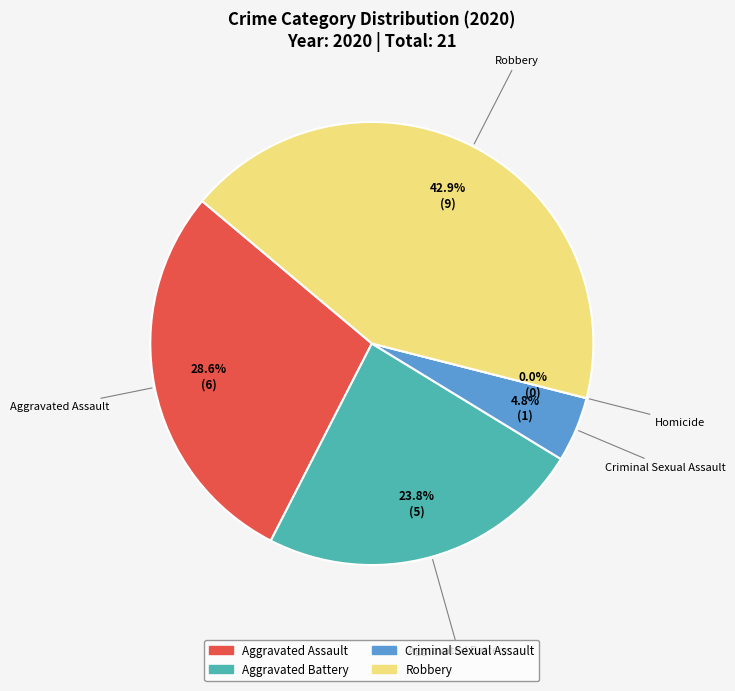

Combined, what portion of the pie is Aggravated Assault and Homicide?

28.6%